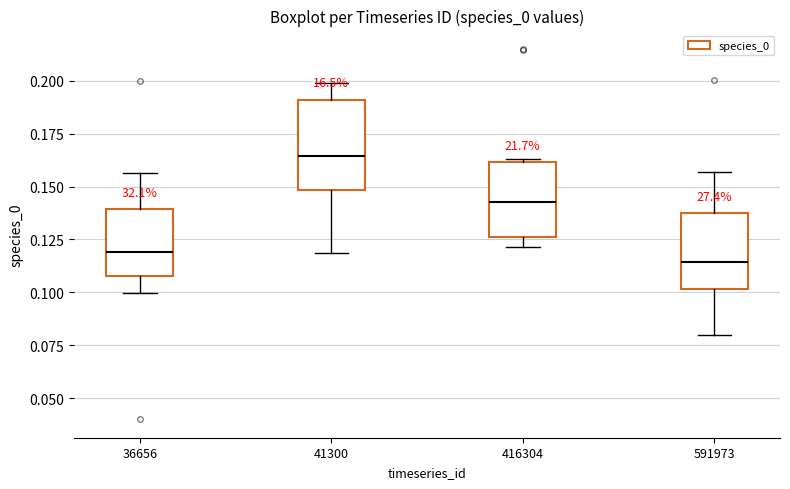

Reading left to right, transcribe this box plot: for each box, give where its median line is, the range the box spans, and where its two whiskers end, as read against the y-axis. The values are not printed on the chart, so give them approximately, as read against the axis.

36656: median 0.120, box 0.110 to 0.140, whiskers 0.100 to 0.155
41300: median 0.165, box 0.150 to 0.190, whiskers 0.120 to 0.200
416304: median 0.145, box 0.125 to 0.160, whiskers 0.120 to 0.165
591973: median 0.115, box 0.100 to 0.135, whiskers 0.080 to 0.155